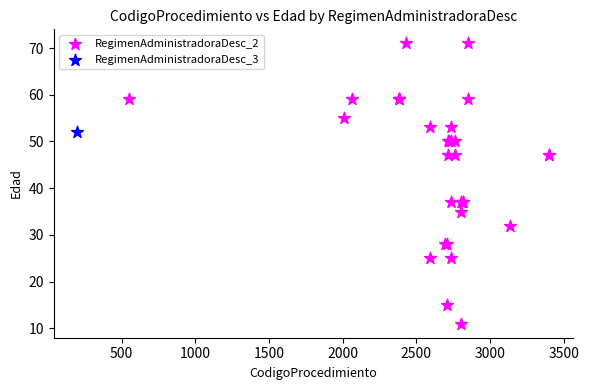

What are all the series names shown in the legend?

RegimenAdministradoraDesc_2, RegimenAdministradoraDesc_3